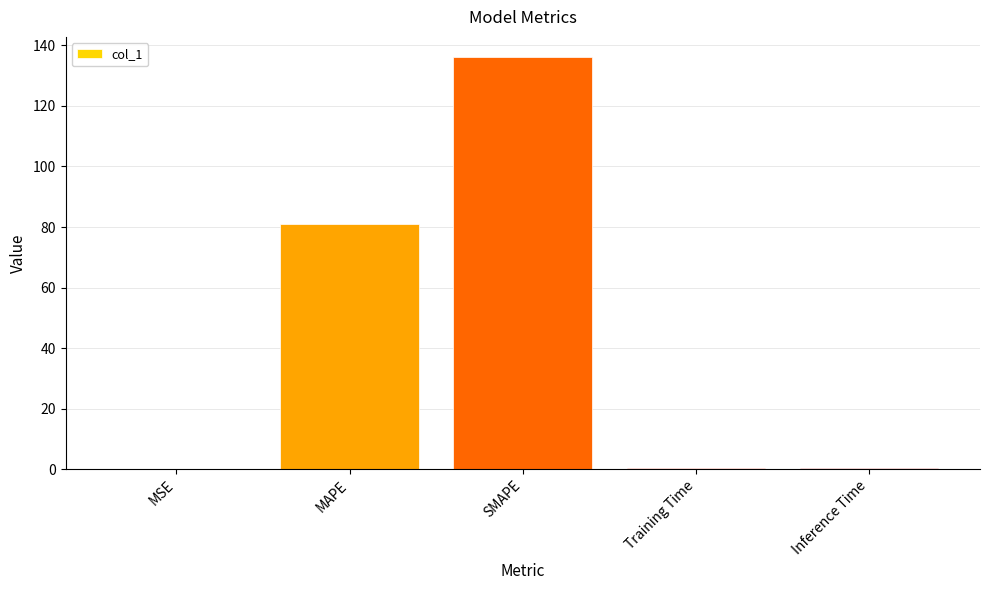

What is the ratio of the value at SMAPE to the value at MAPE?

1.7